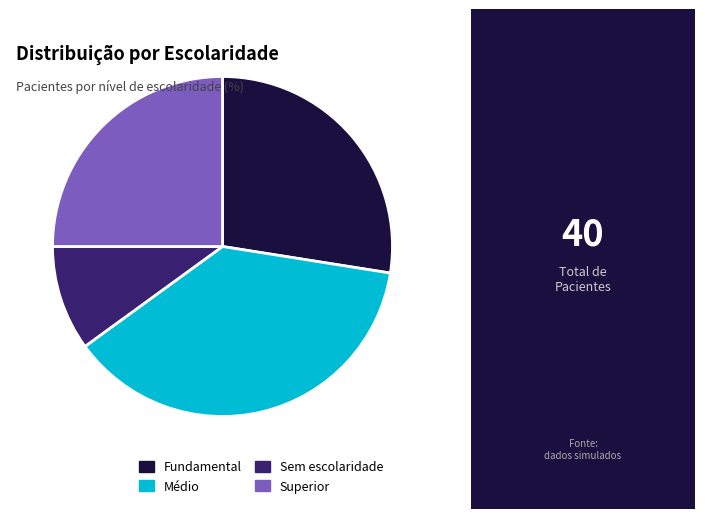

True or false: Médio accounts for 31% of the total.

False